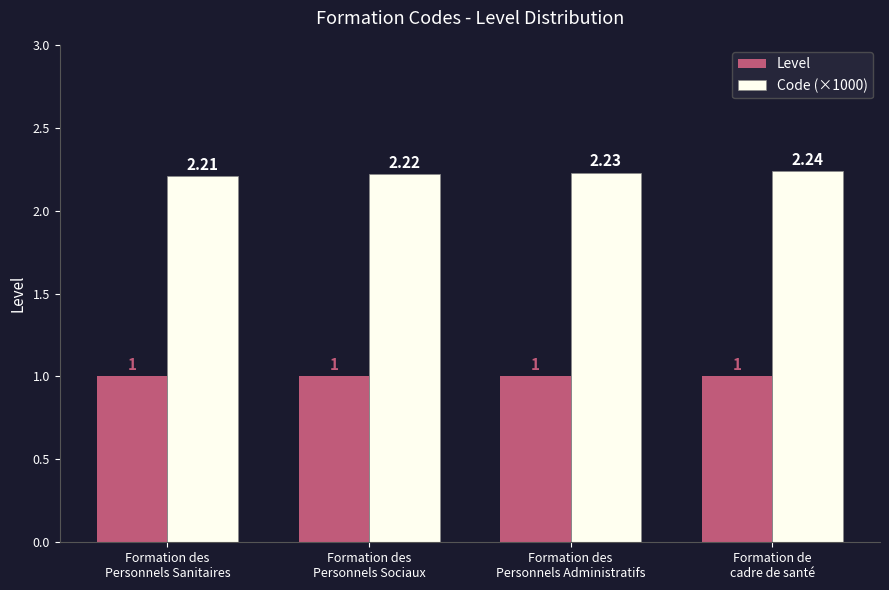

Which series has the largest range (max minus min)?

Code (×1000)